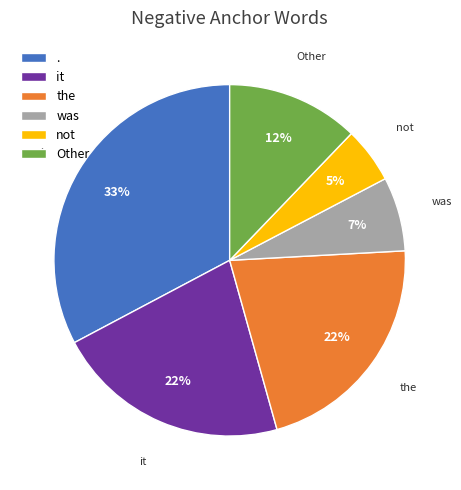

What percentage is the was slice, to the nearest percent?

7%